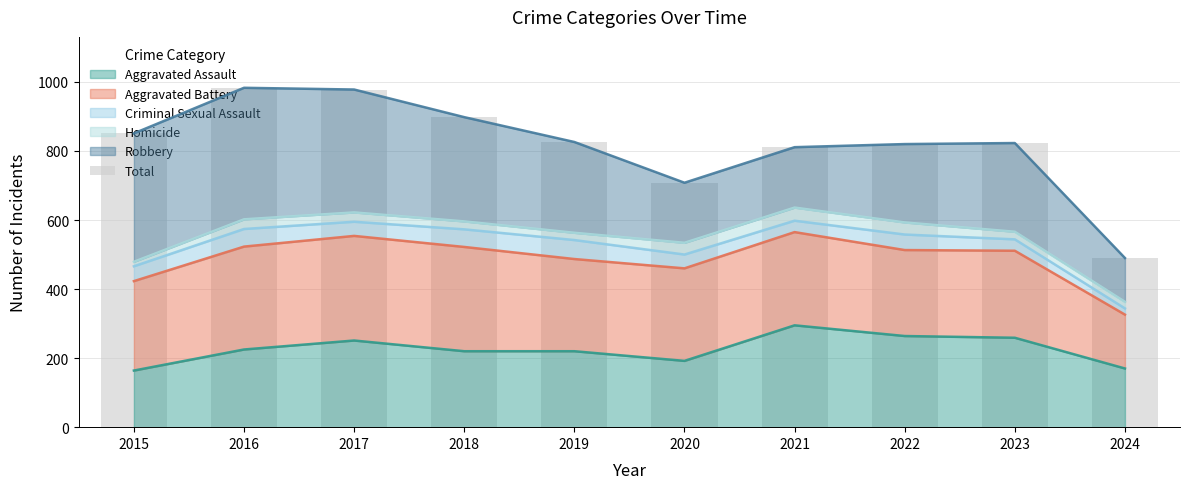

What is the sum of the values at 2020 and 2017?

1686